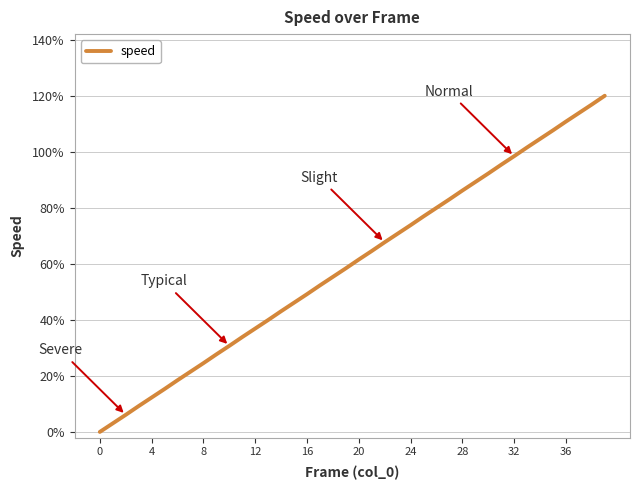

Does the chart have visible grid lines?

Yes